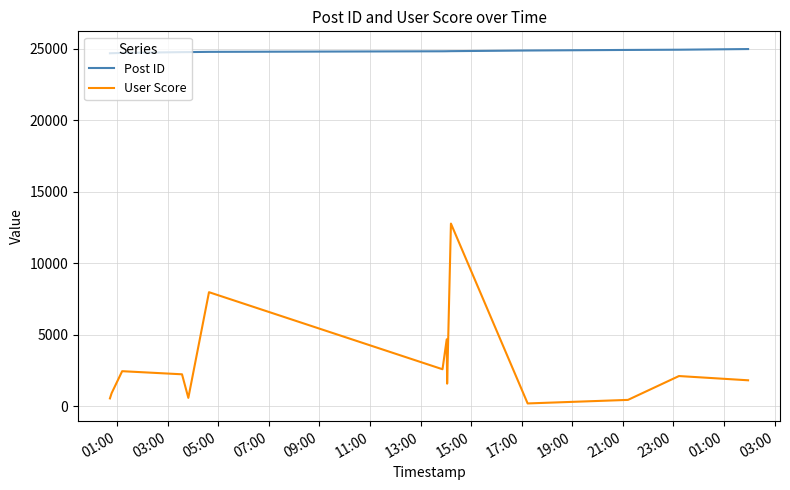

In User Score, how many points are lower than both neighbors (excluding endpoints)?

4